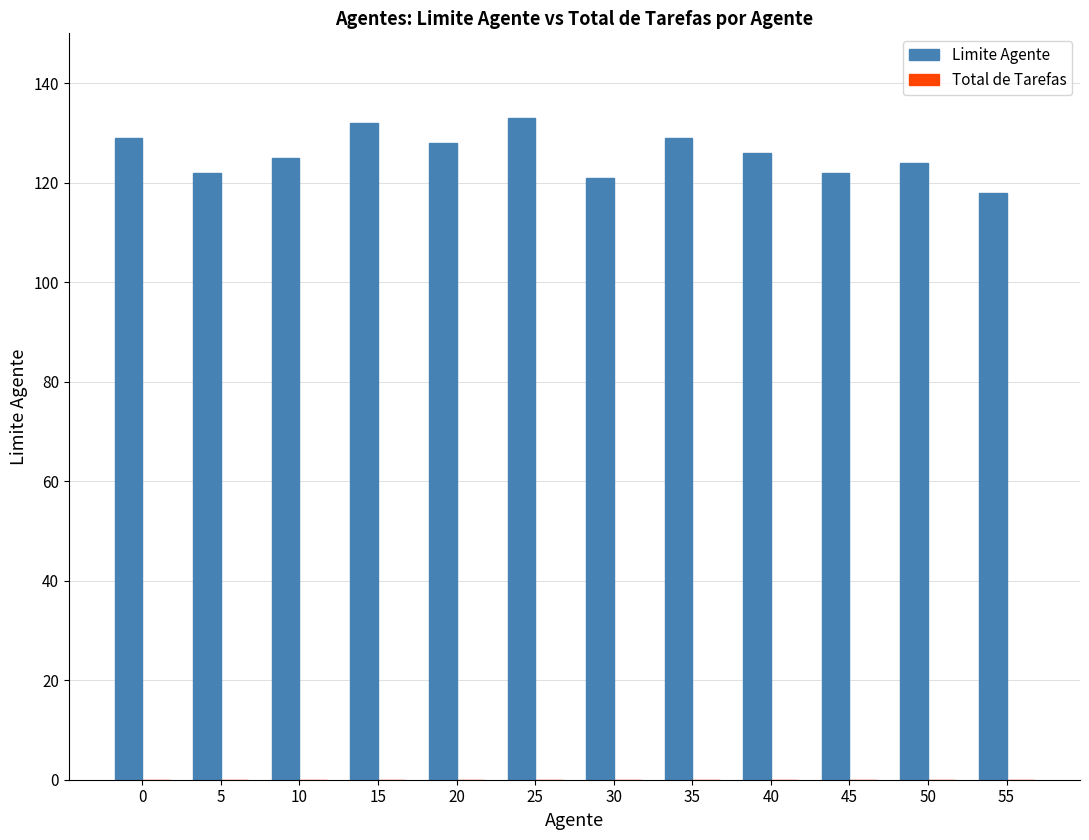

What is the greatest value displayed?

133